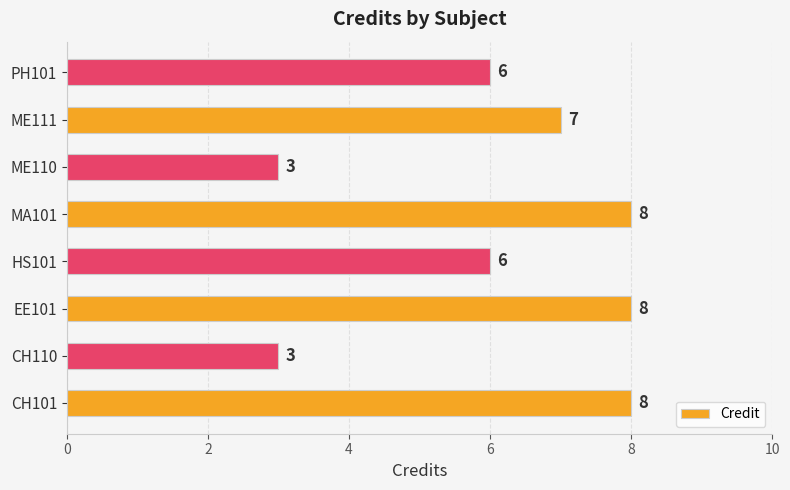

What is the difference between the maximum and second lowest values?

5